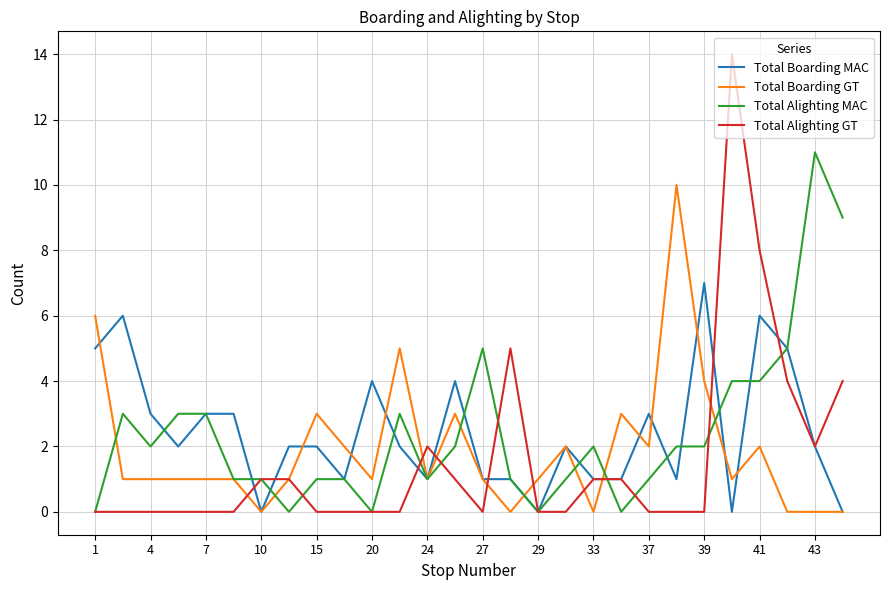

What is the maximum value shown in the chart?

14